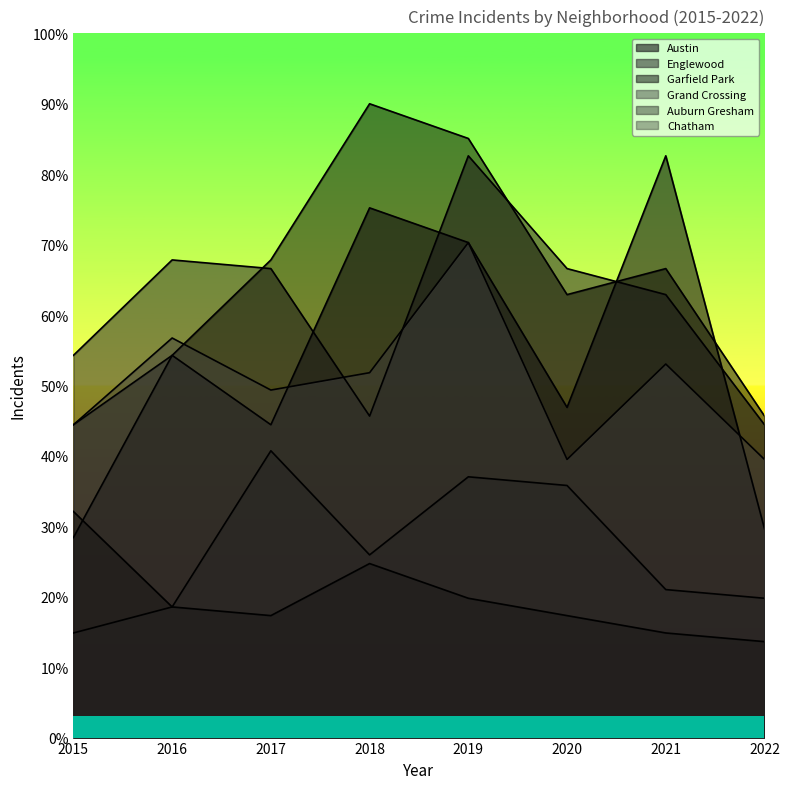

What is the value of the Garfield Park point at the 7th from the left?

66.6